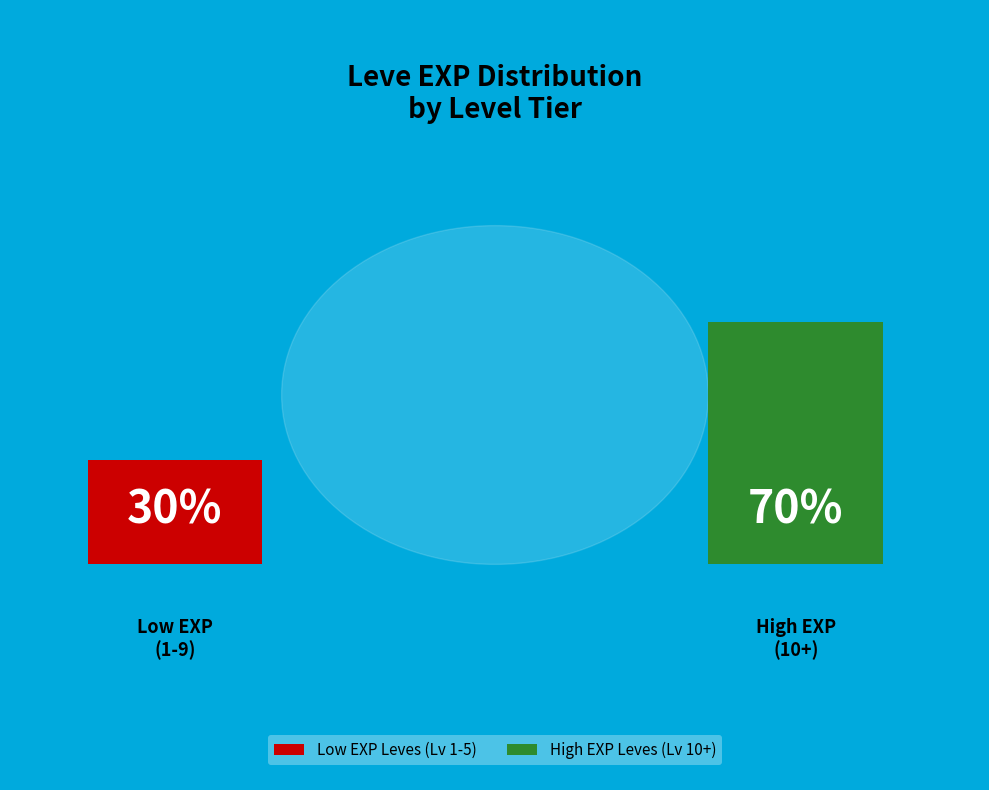

Combined, do 5 and 5 account for over 50%?

No